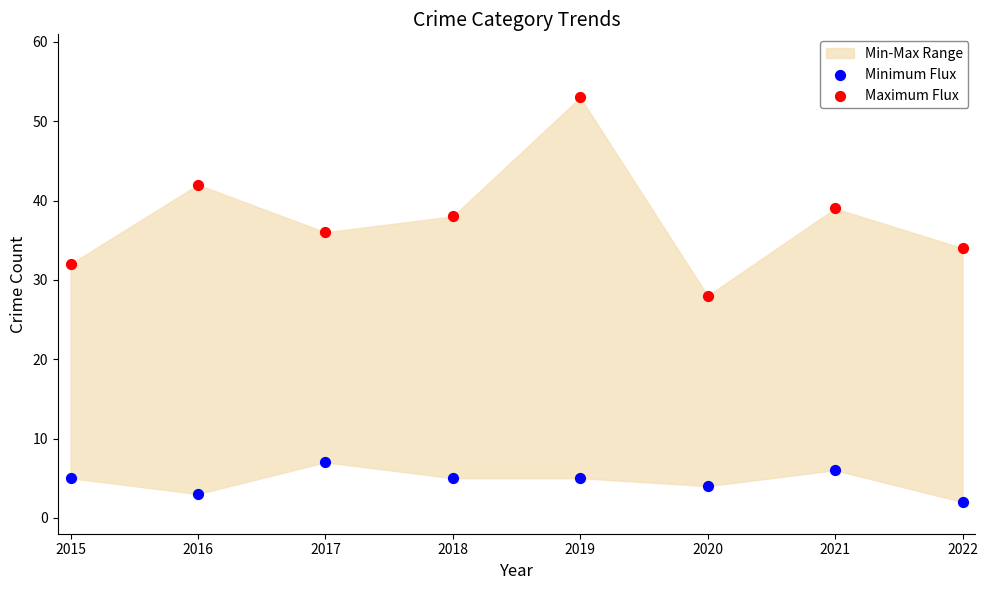

Across all series, what Y value is closest to 27?

28